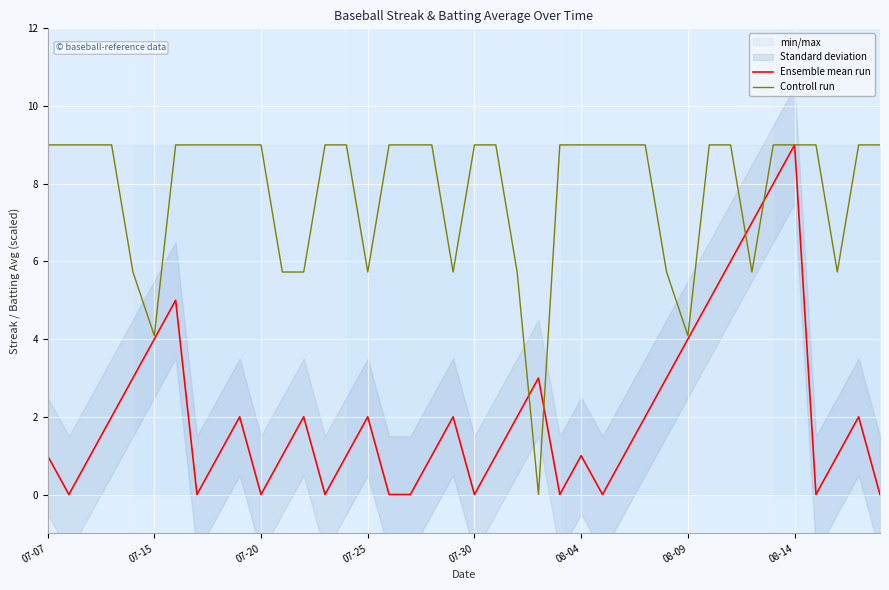

The value of Controll run at 08-04 is 9.0. True or false?

True